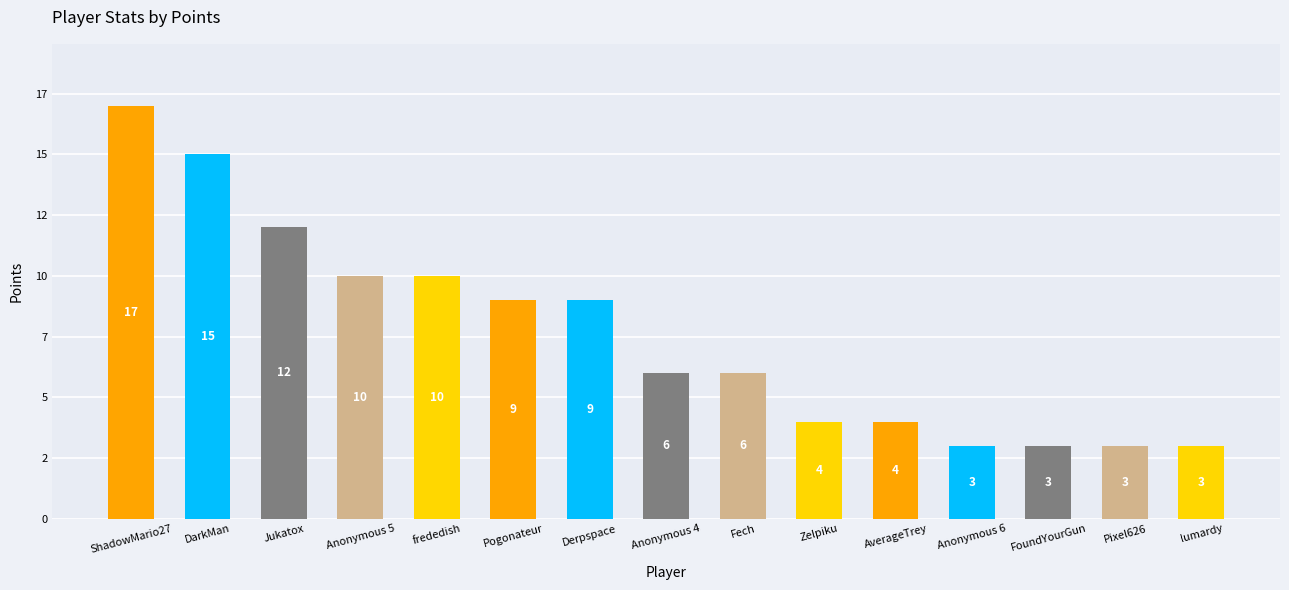

At which label does the data first exceed 6?

ShadowMario27